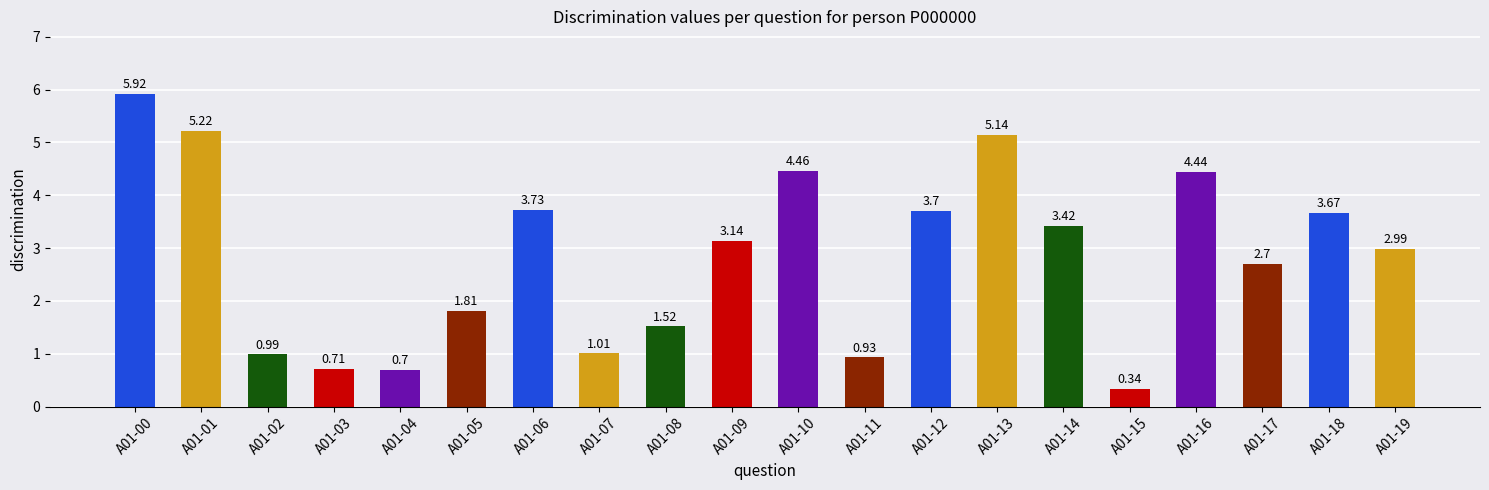

What is the difference between the second highest and minimum values?

4.9